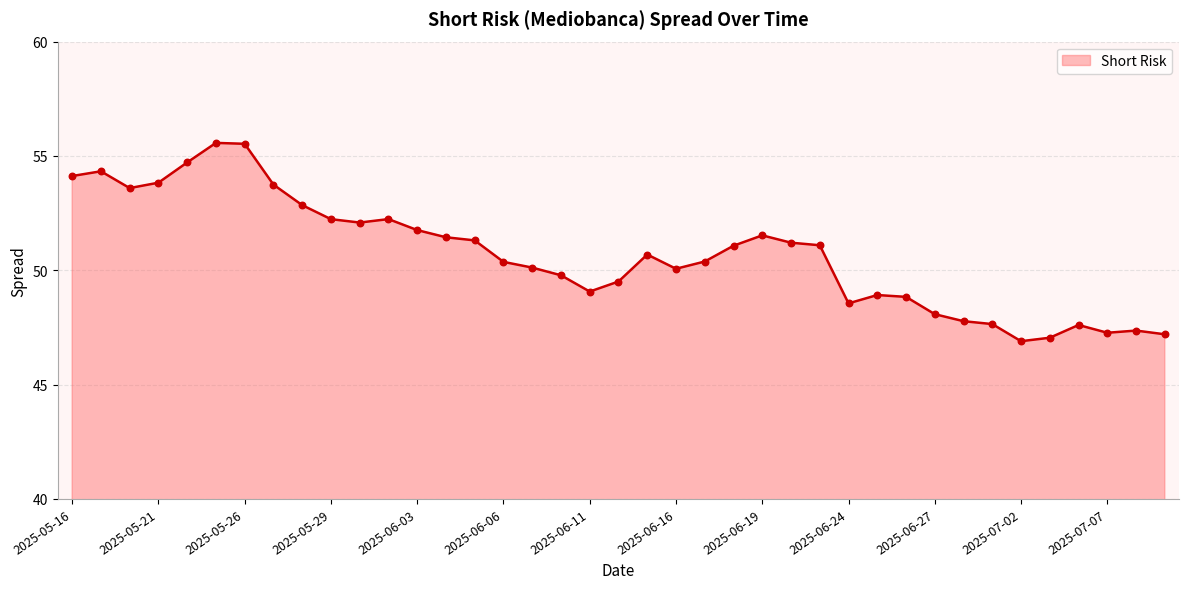

What is the difference between the maximum and minimum values?

8.7